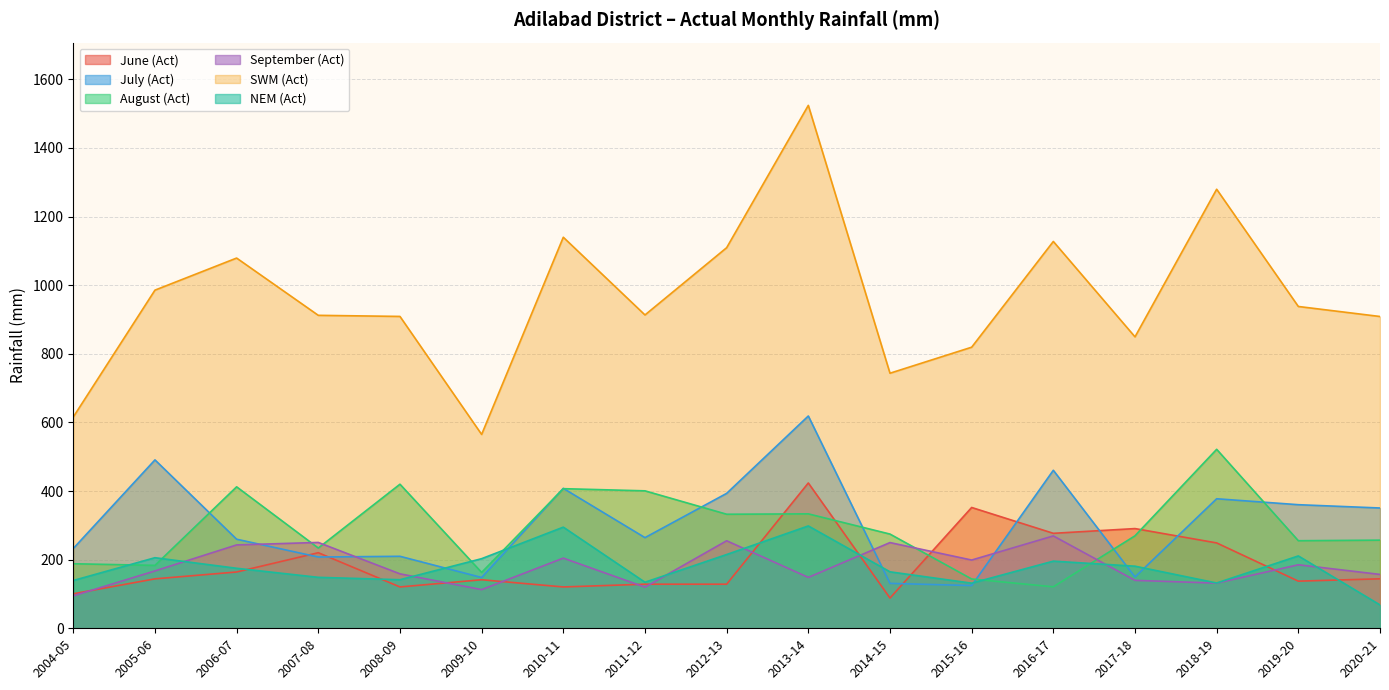

Is it true that SWM (Act) equals 908.9 at 2008-09?

True